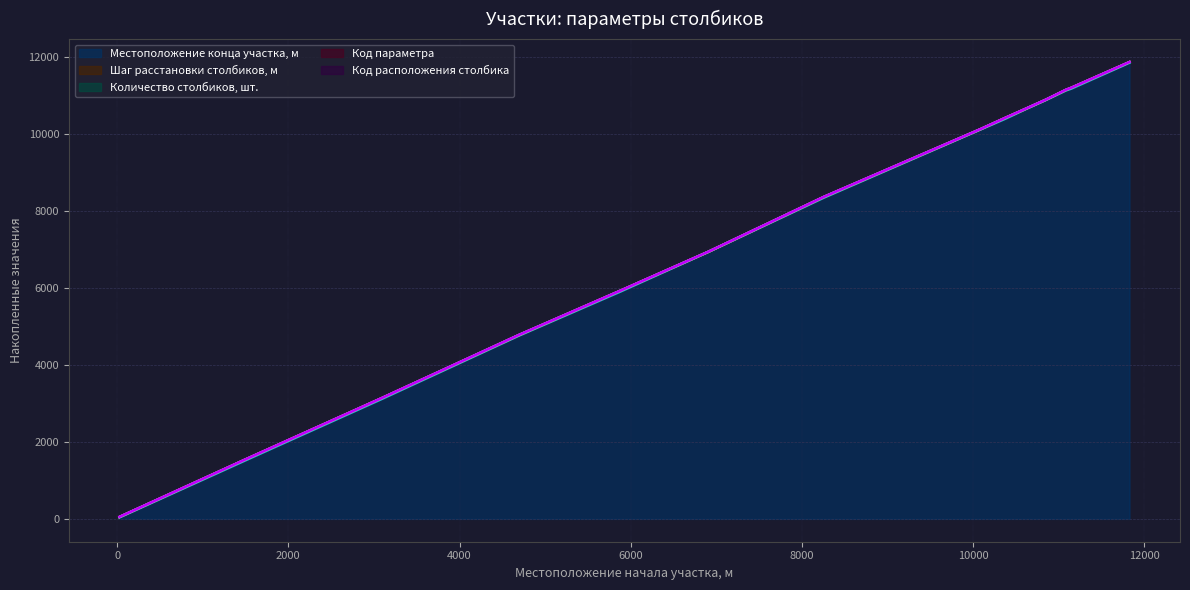

True or false: Шаг расстановки столбиков, м and Код параметра intersect in this chart.

False